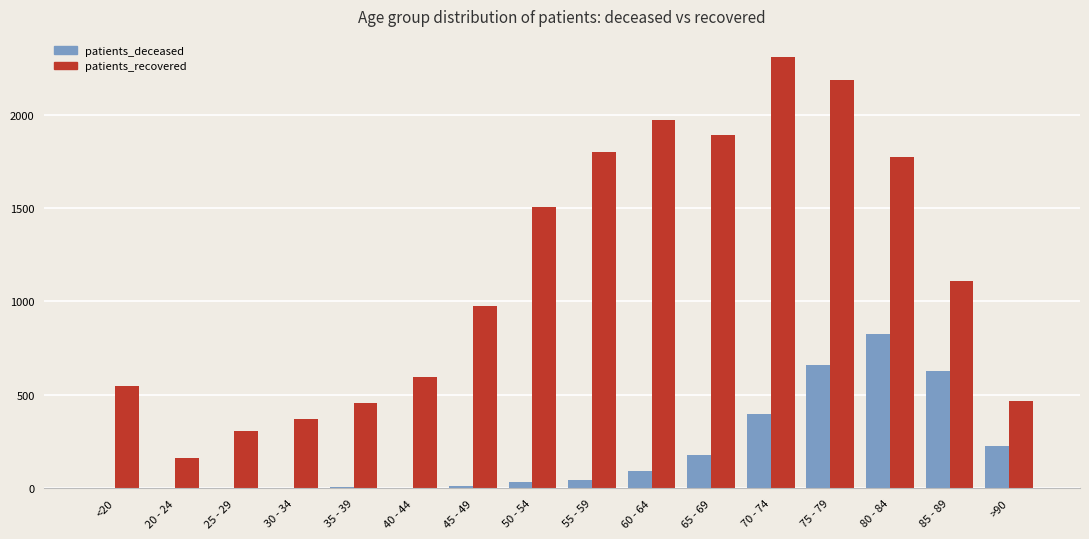

How many groups of bars are there?

16